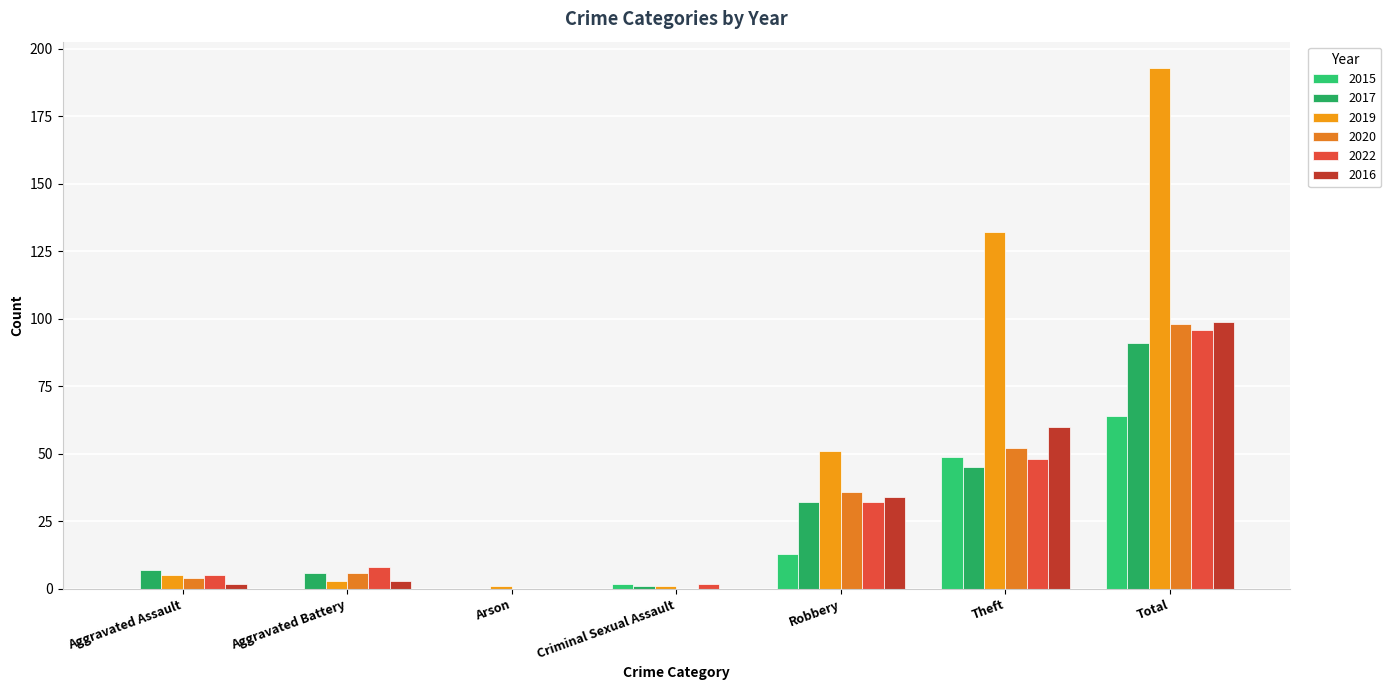

What are all the series names shown in the legend?

2015, 2017, 2019, 2020, 2022, 2016